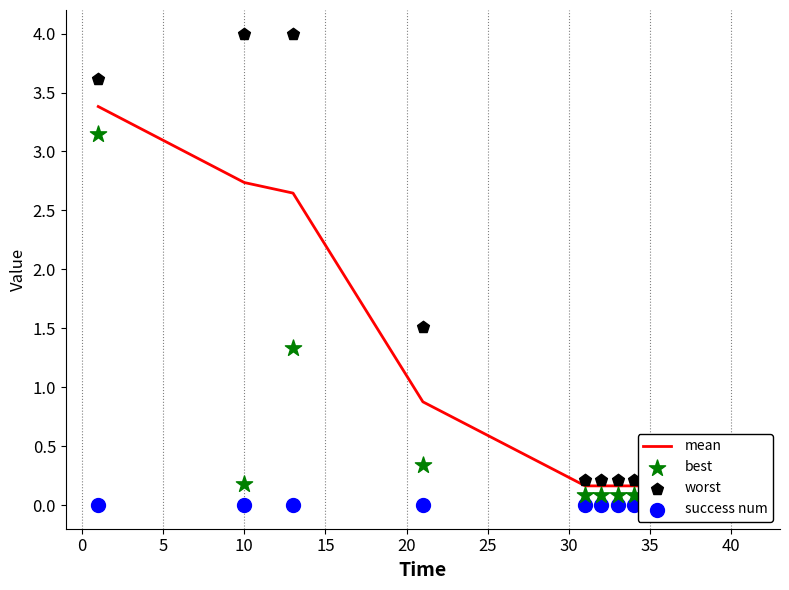

What are all the series names shown in the legend?

mean, best, worst, success num